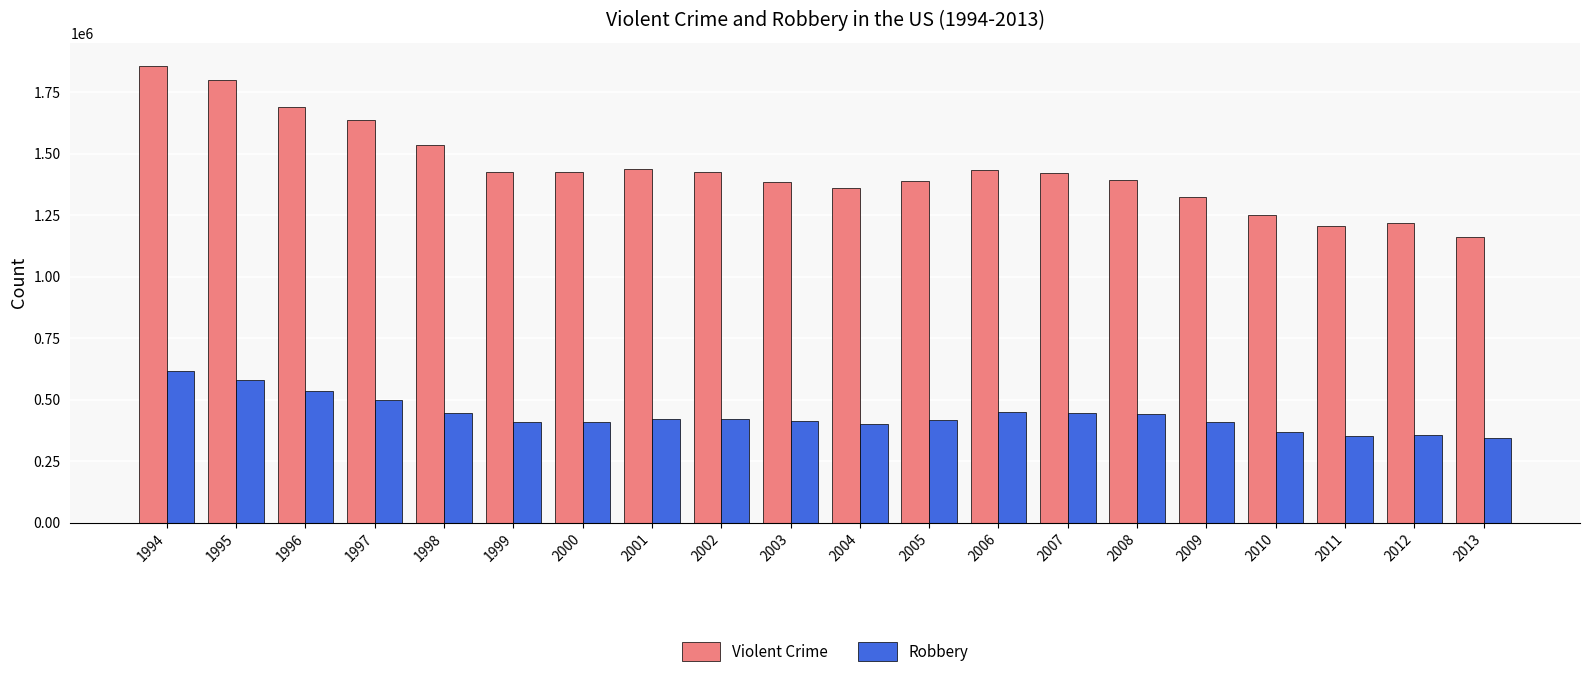

Rank the series by their maximum value, from highest to lowest.

Violent Crime, Robbery